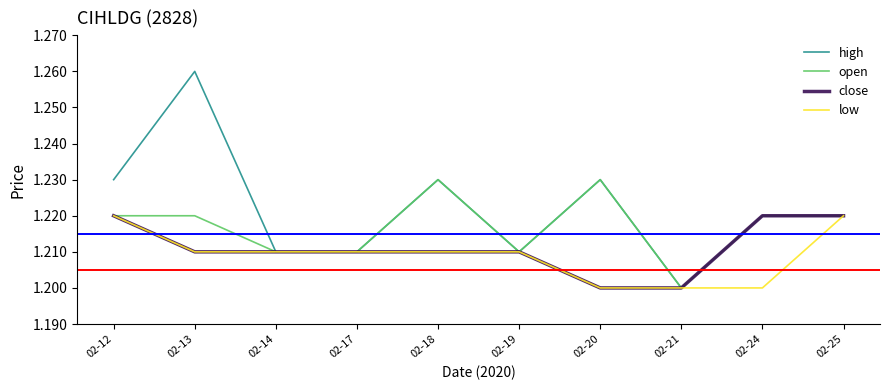

The close series shows 1.6 at 02-17. True or false?

False